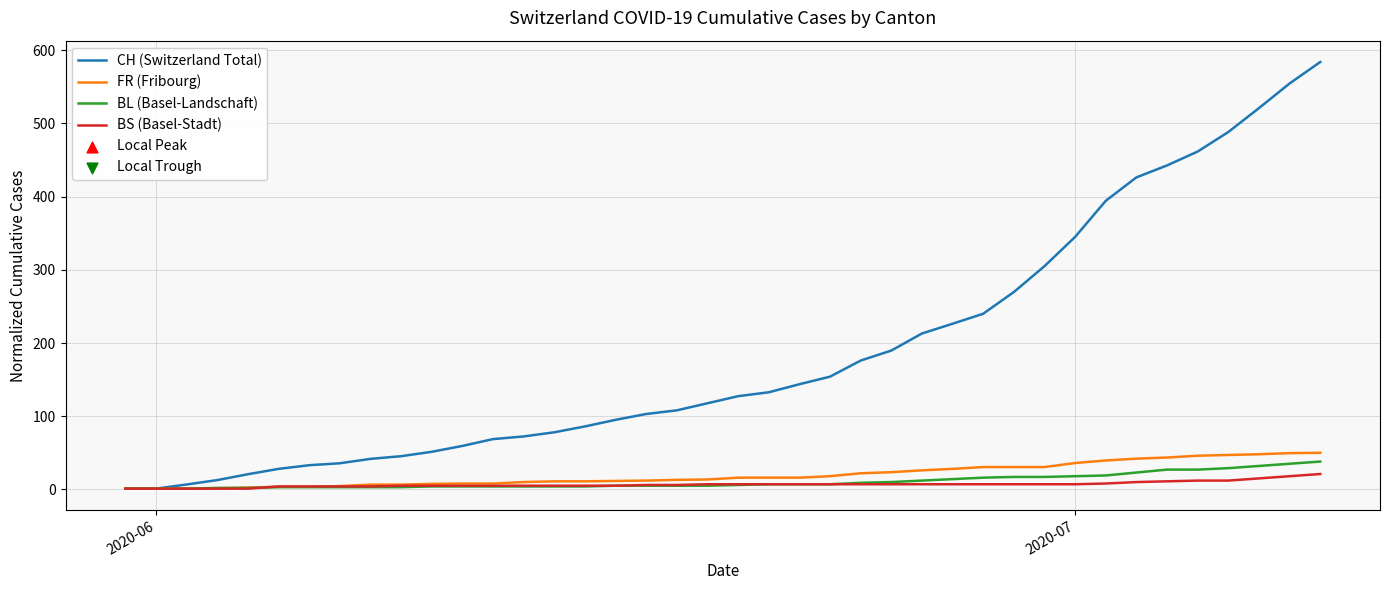

Which series has the widest spread of values?

CH (Switzerland Total)